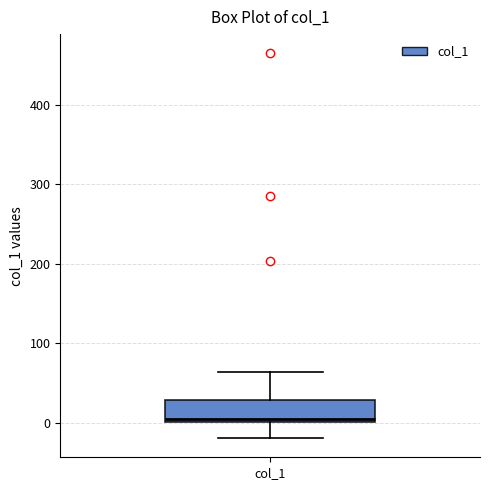

Where does the lower whisker of the box for col_1 end on the y-axis? The values are not printed on the chart, so give them approximately, as read against the axis.

-20